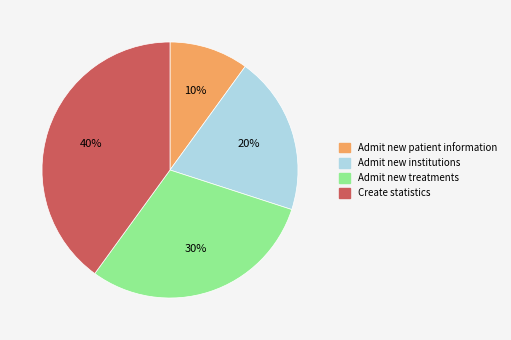

How many segments does this pie chart have?

4